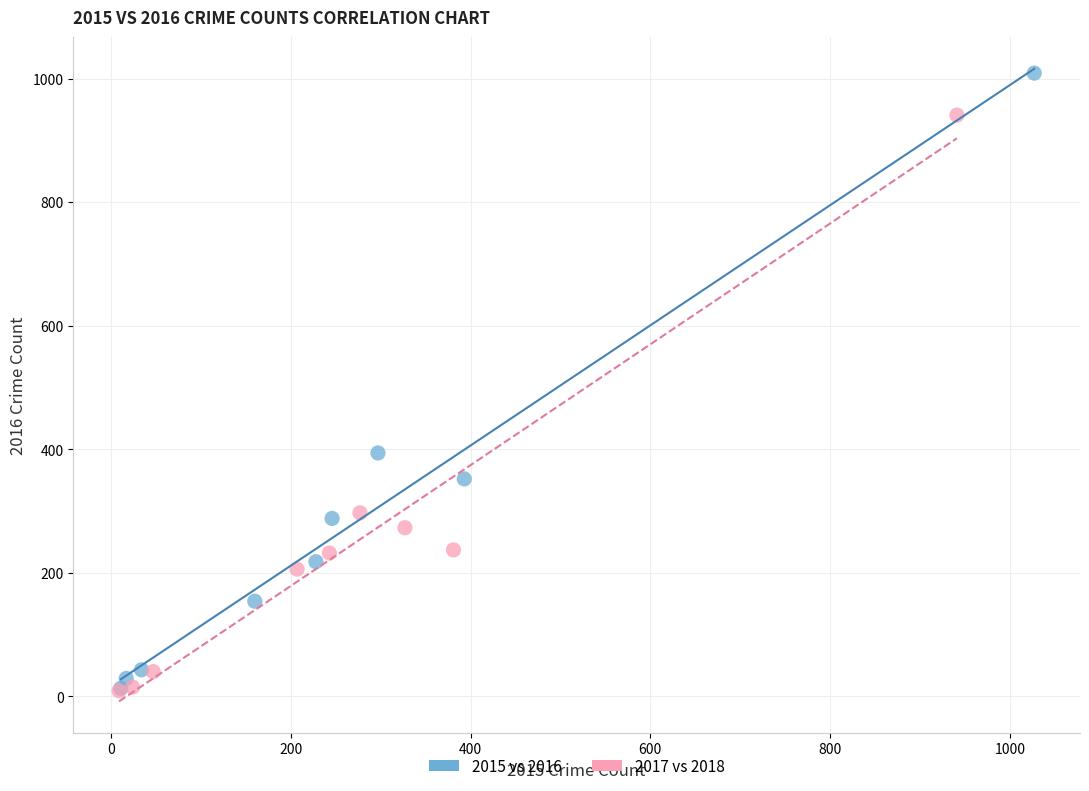

What are all the series names shown in the legend?

2015 vs 2016, 2017 vs 2018